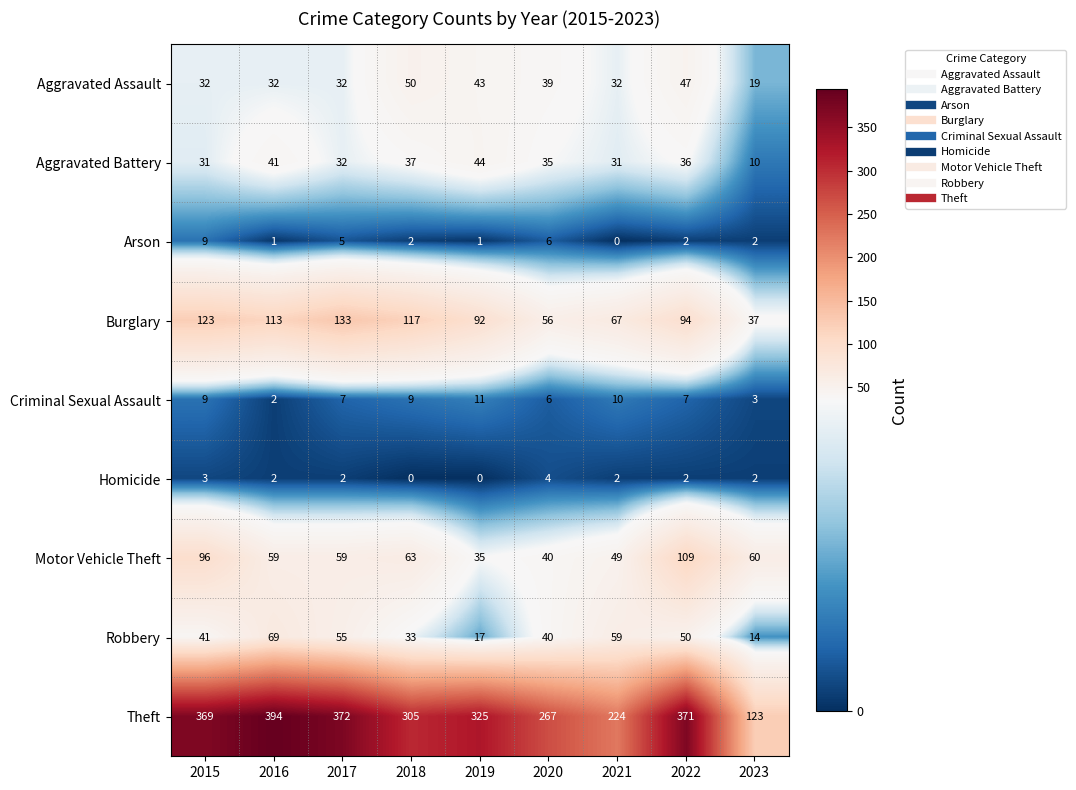

What is the average value of the Criminal Sexual Assault series?

7